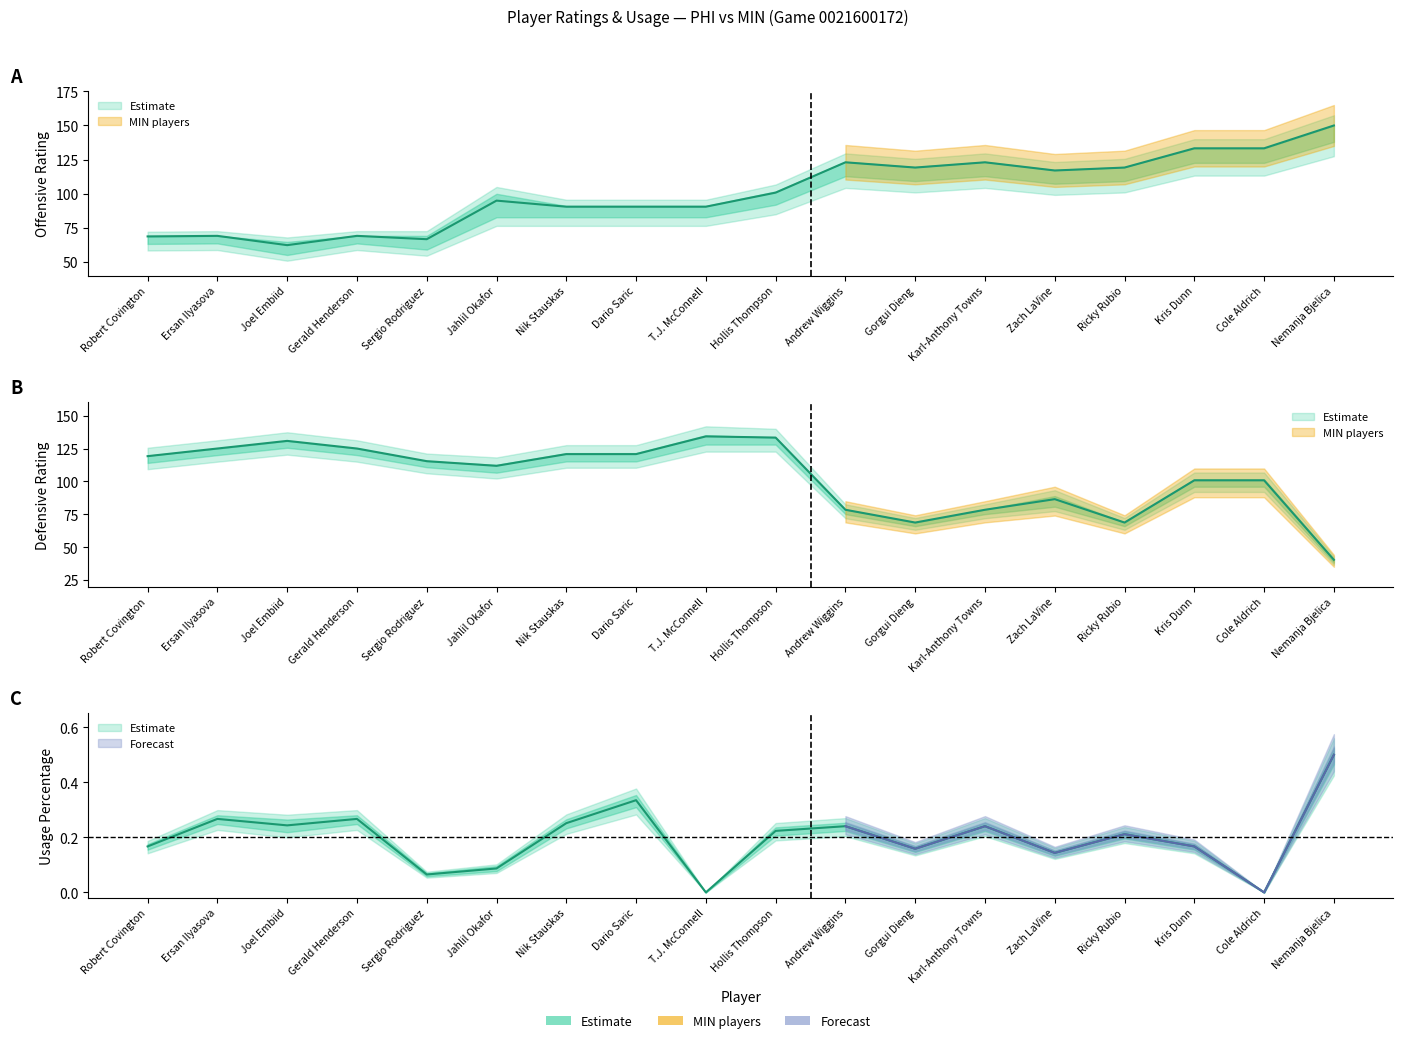

Is the value of E_DEF_RATING at Nemanja Bjelica greater than the value of USG_PCT at Nemanja Bjelica?

Yes